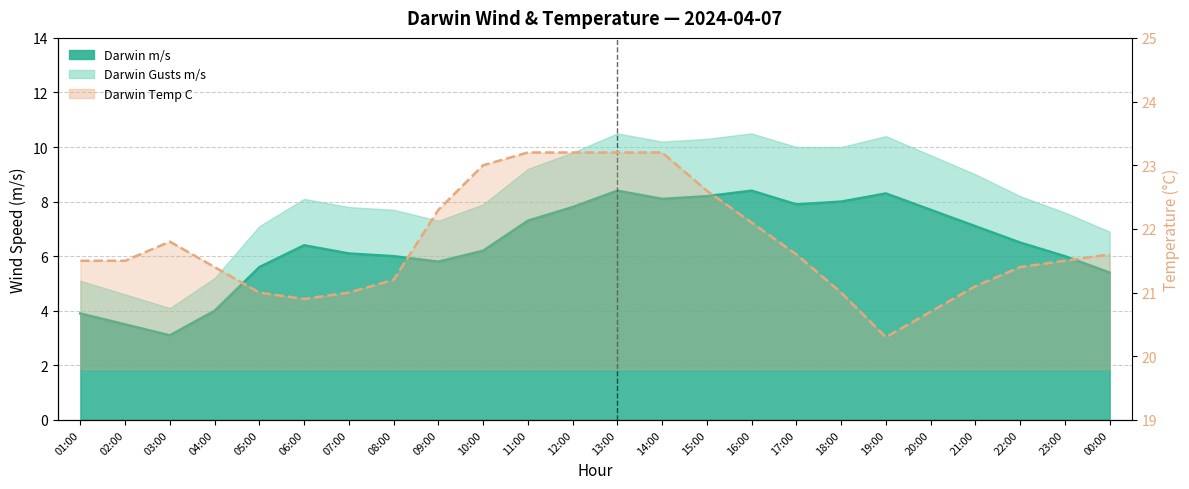

What is the highest value of the Darwin Temp C series?

23.2